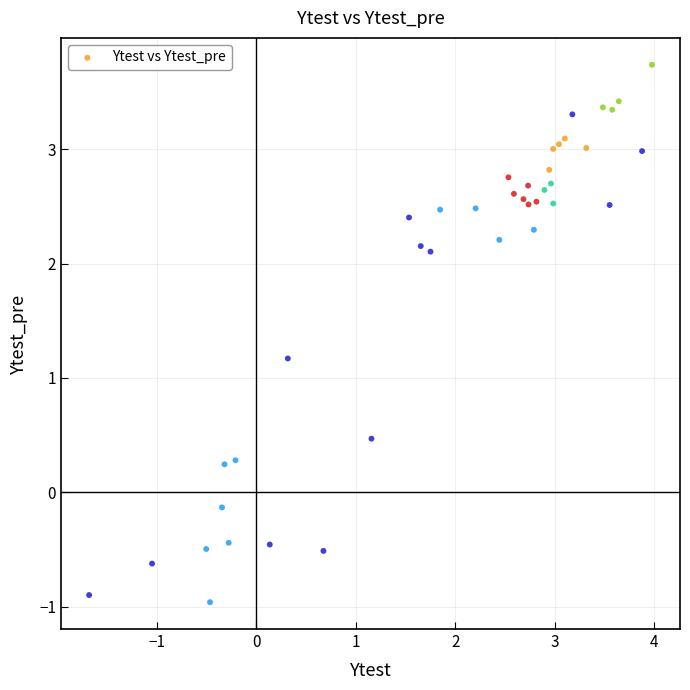

What Y value in the scatter plot is closest to 1?

1.2